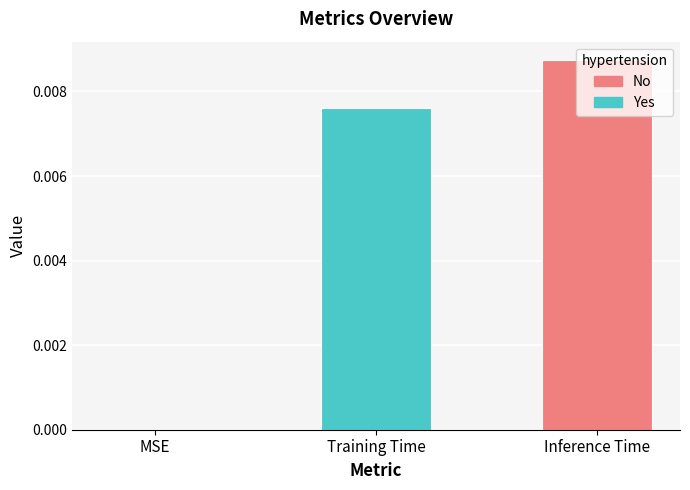

Is it true that the value at Inference Time is 0.0?

True